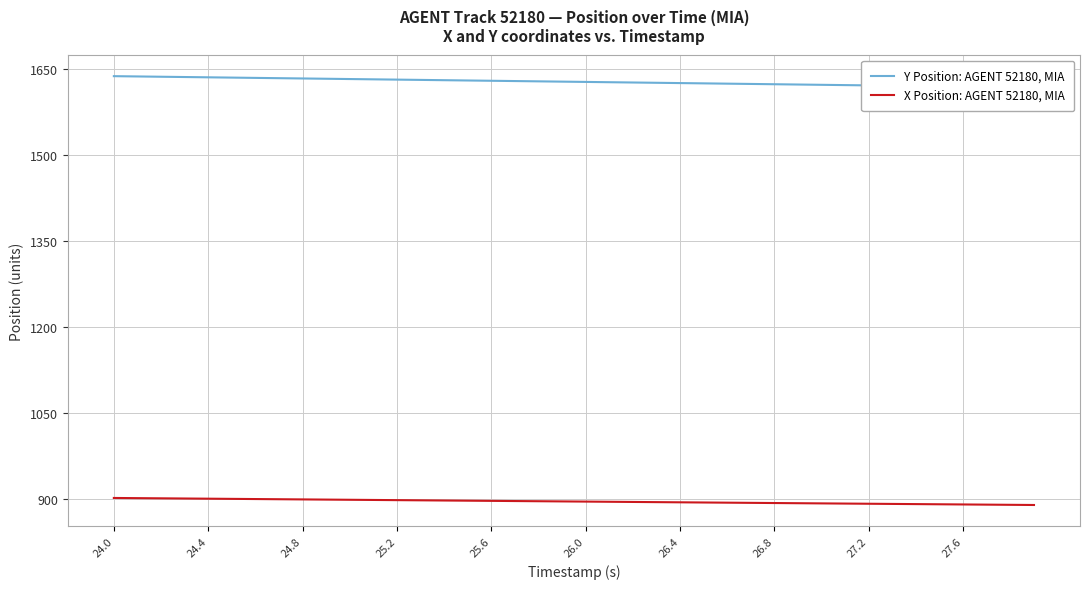

True or false: Y Position: AGENT 52180, MIA and X Position: AGENT 52180, MIA cross at least once.

False